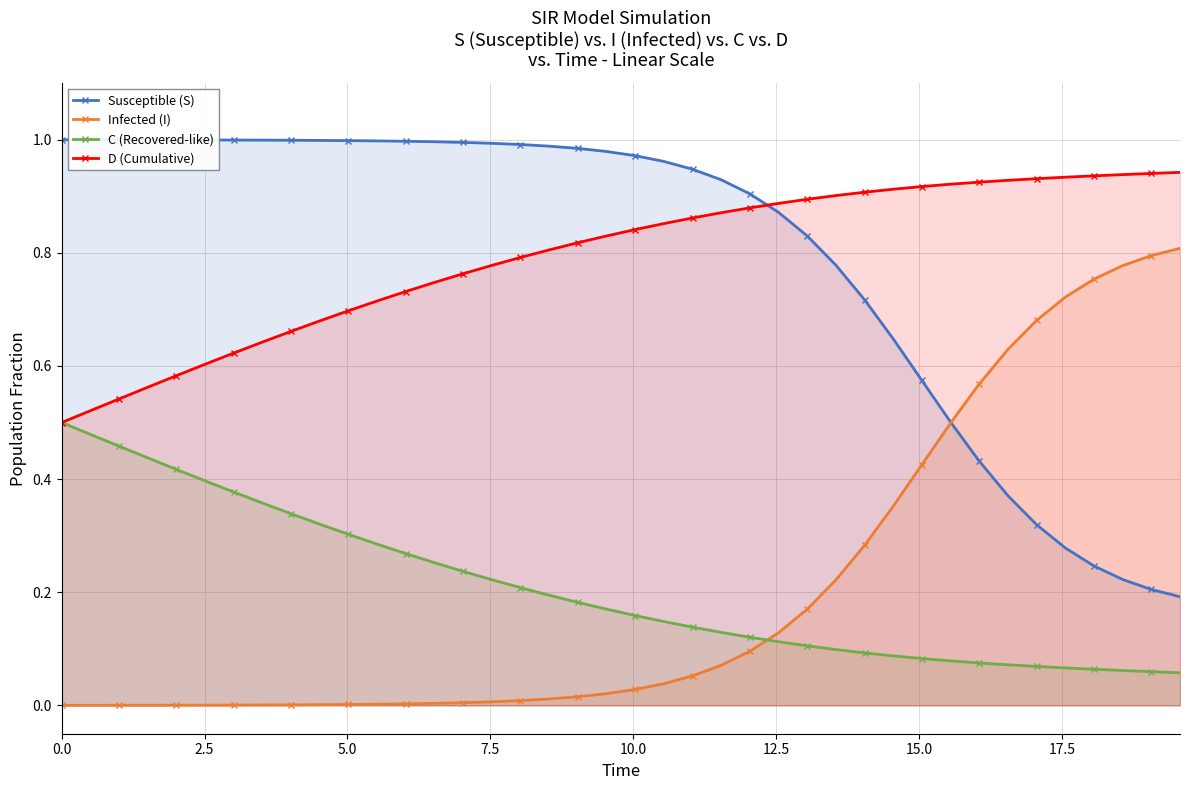

List the series in order of their peak value, highest first.

Susceptible (S), D (Cumulative), Infected (I), C (Recovered-like)